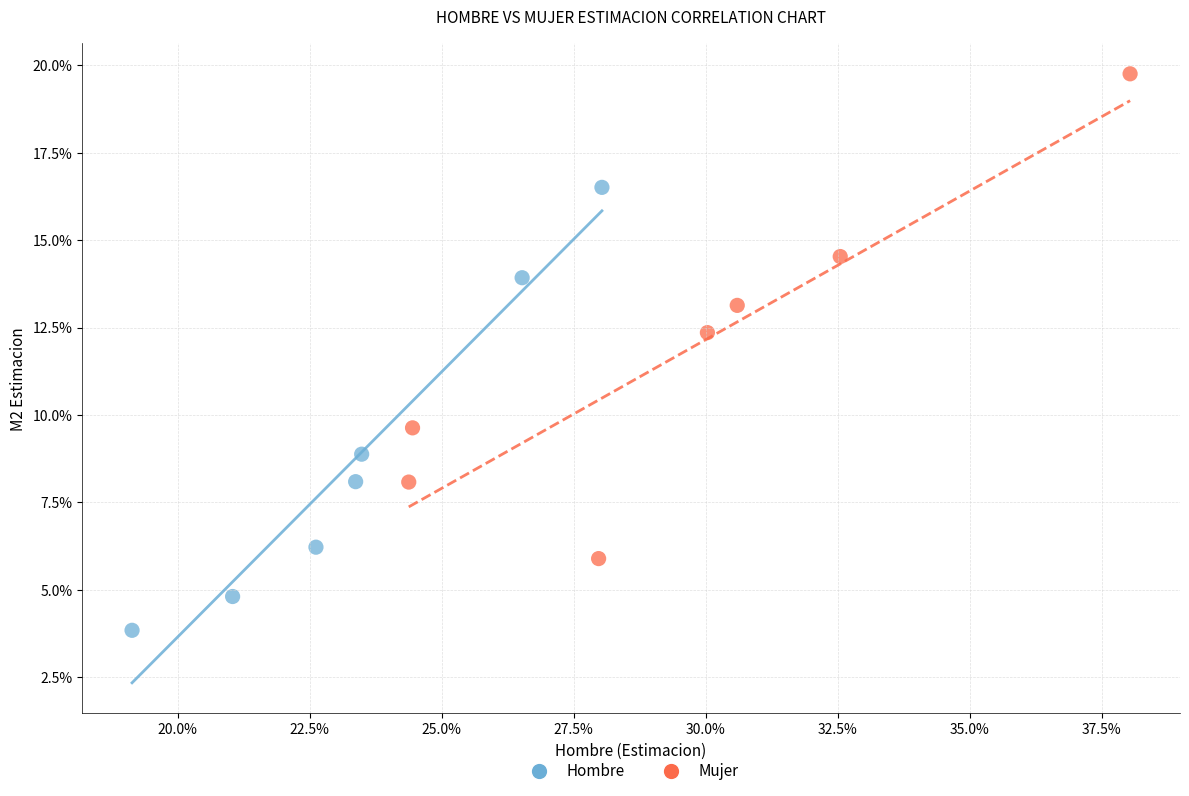

Which series reaches the maximum Y coordinate?

Mujer